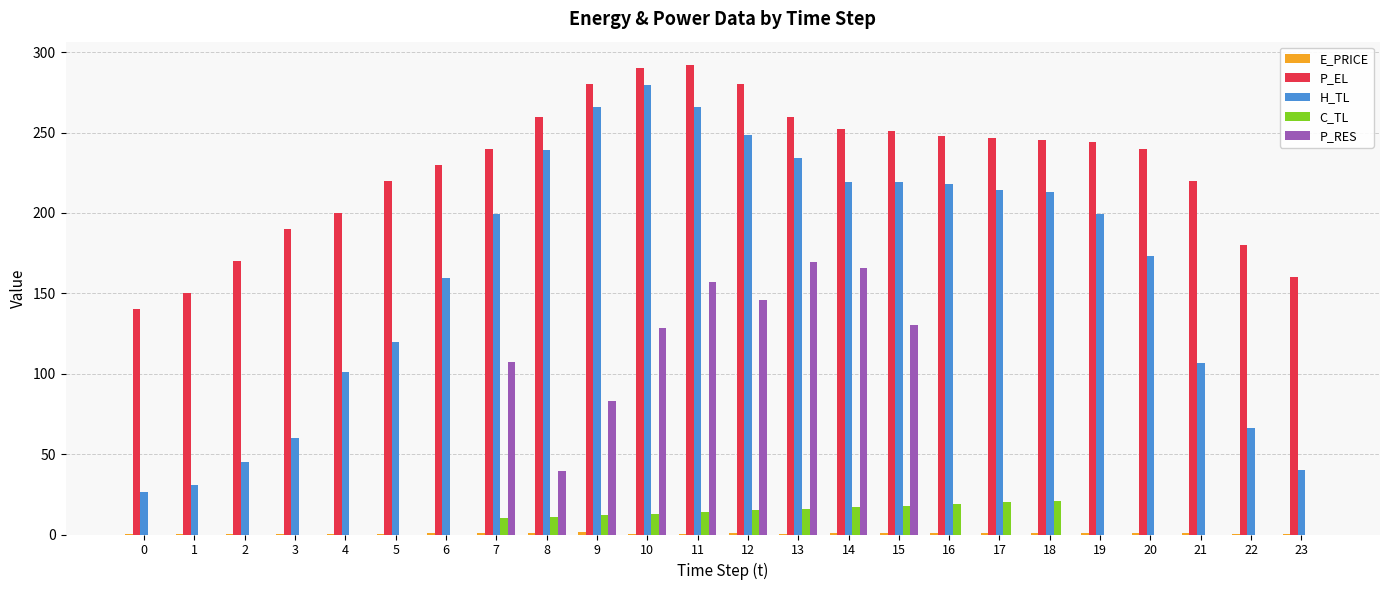

What is the maximum value shown in the chart?

292.0